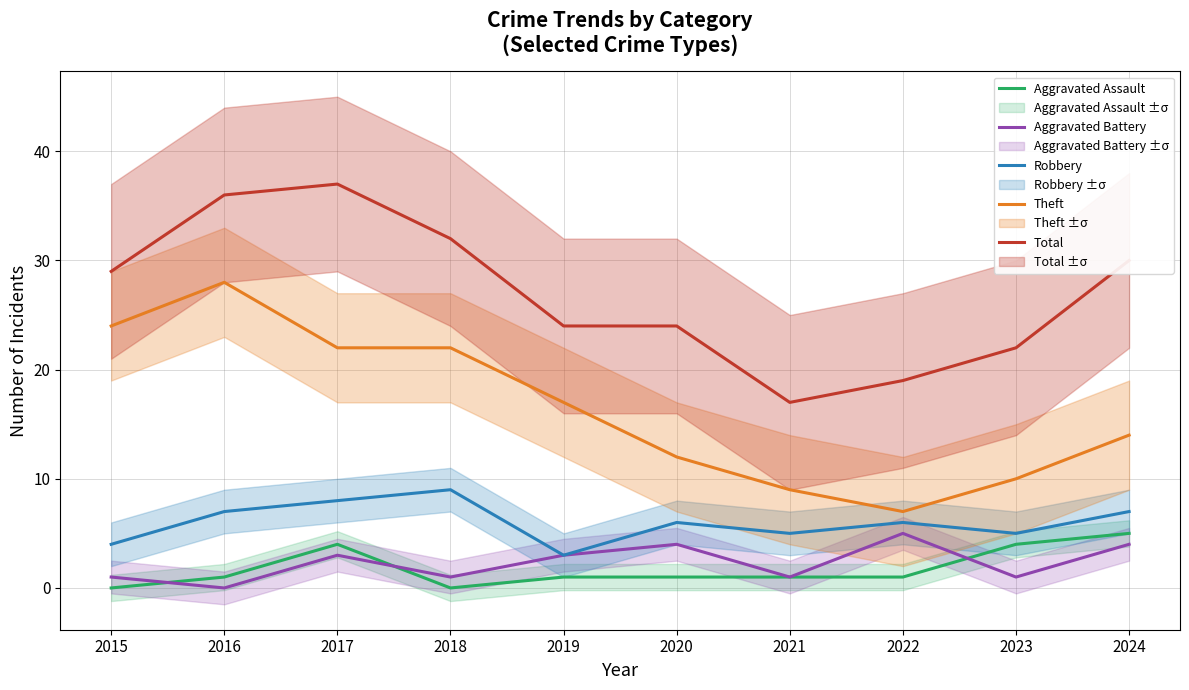

The value of Aggravated Assault at 2017 is 1. True or false?

False